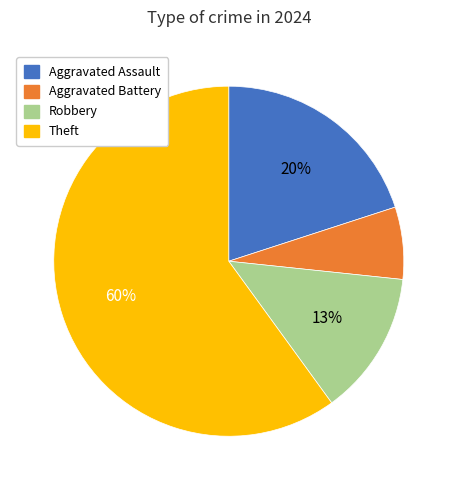

Is the sum of Robbery and Aggravated Battery greater than half?

No